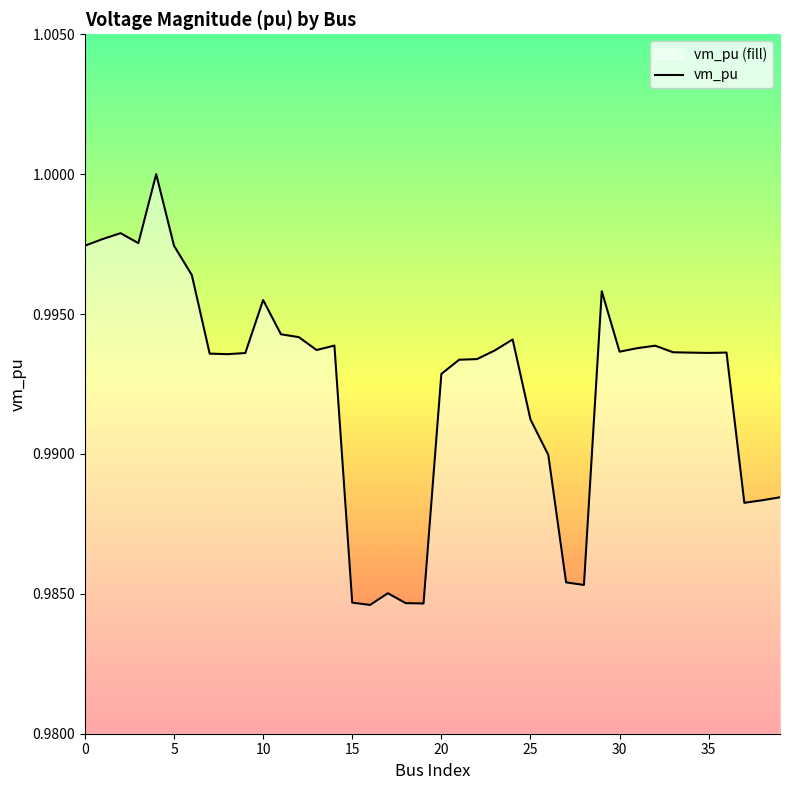

Is it true that the value at 5 is 1.7?

False